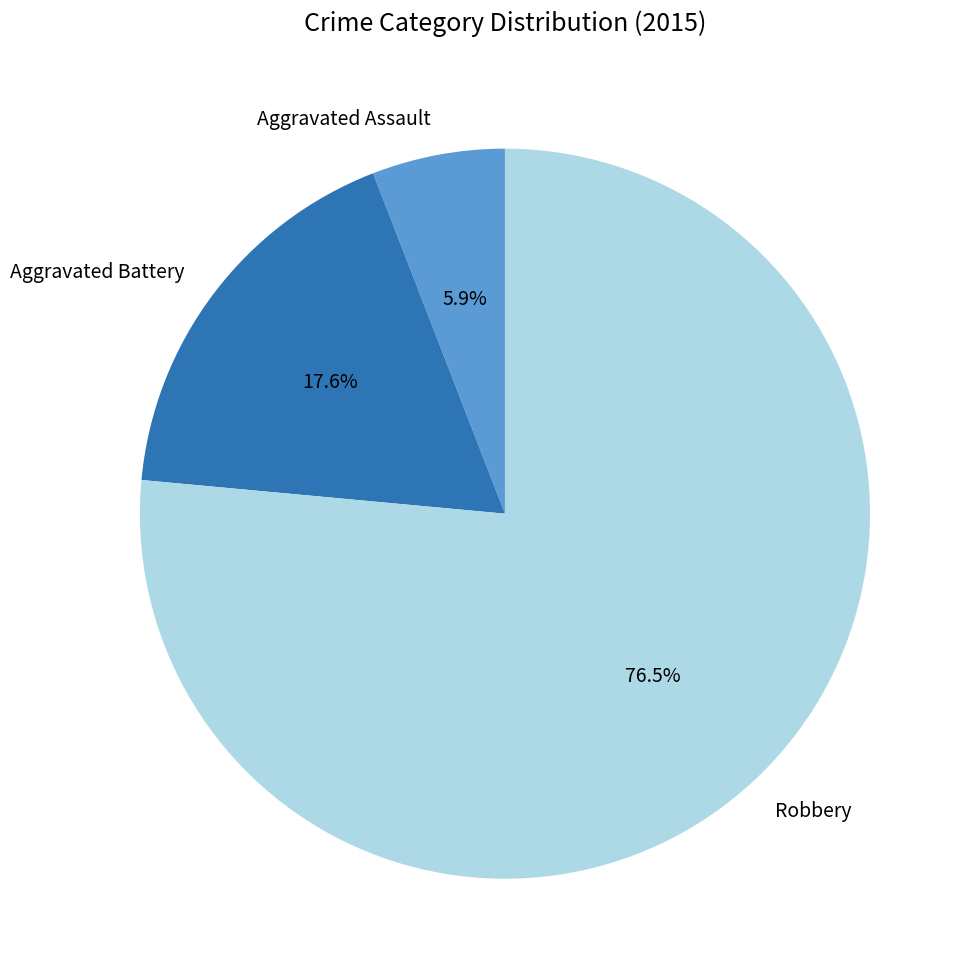

How many segments does this pie chart have?

3